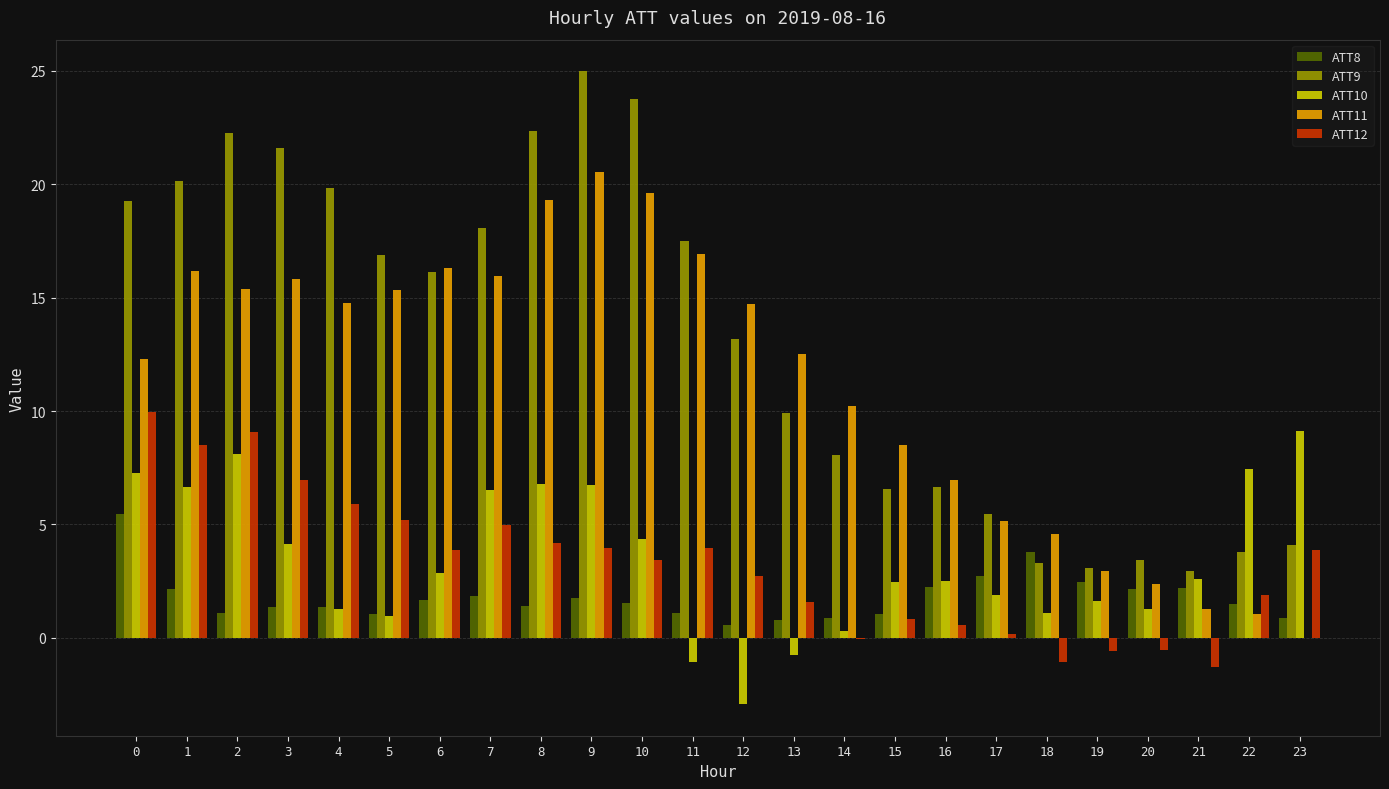

What is the greatest value displayed?

25.0